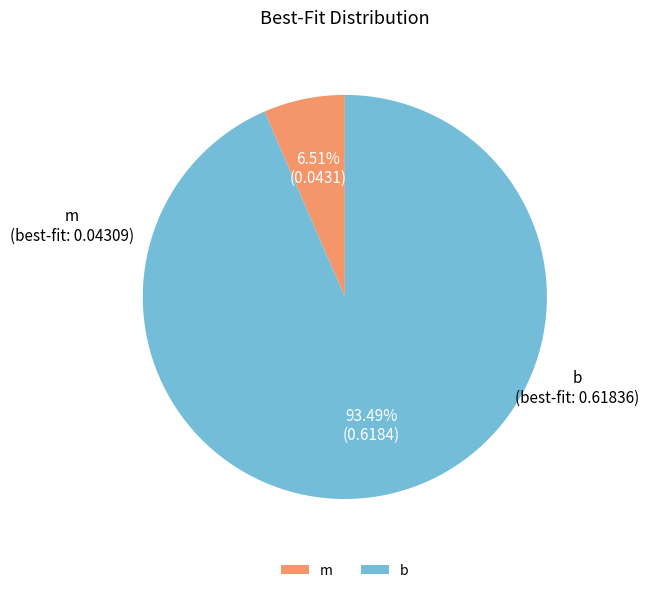

Between m and b, which is larger?

b